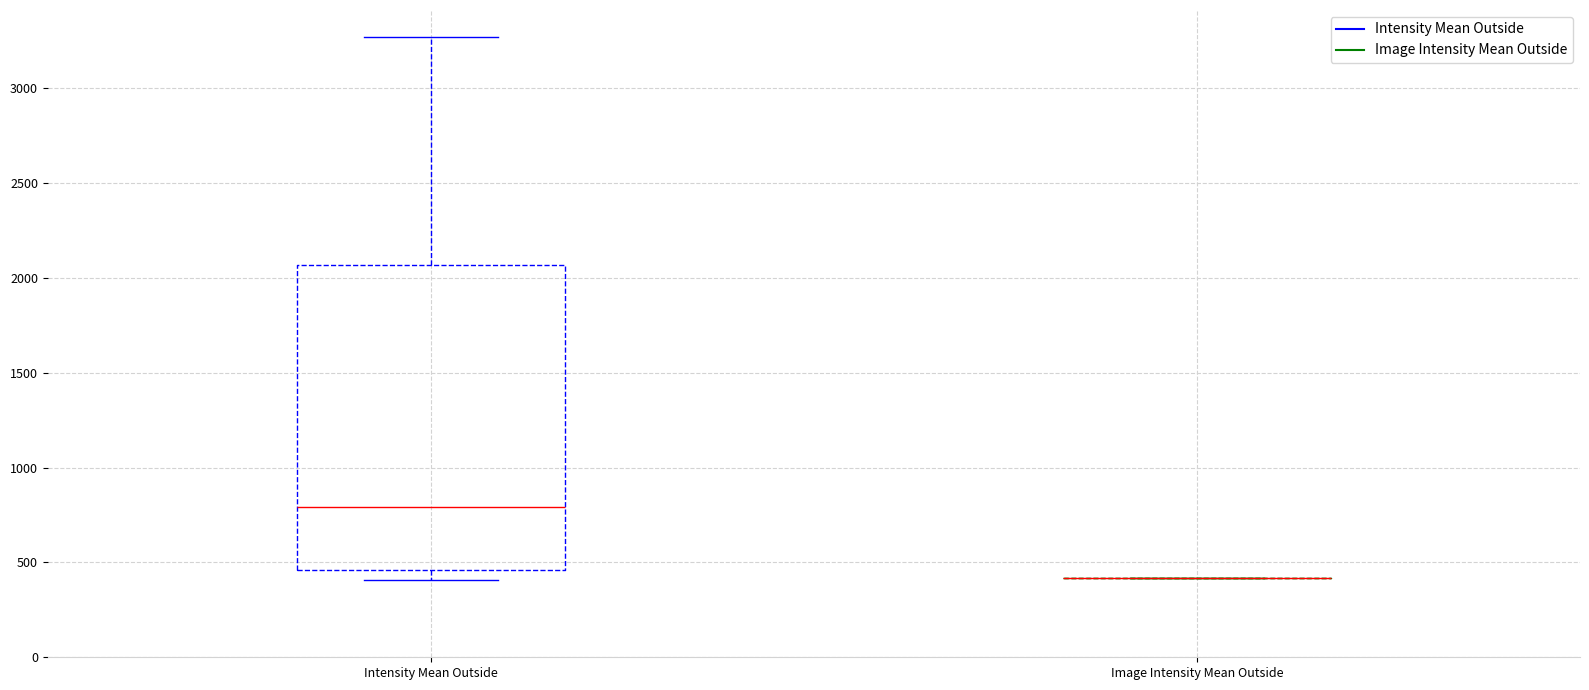

Reading left to right, read every box against the y-axis: the position of its median line, the range the box covers, and the ends of its whiskers. The values are not printed on the chart, so give them approximately, as read against the axis.

Intensity Mean Outside: median 800, box 450 to 2050, whiskers 400 to 3250
Image Intensity Mean Outside: box collapsed to a line at 400, whiskers 400 to 400